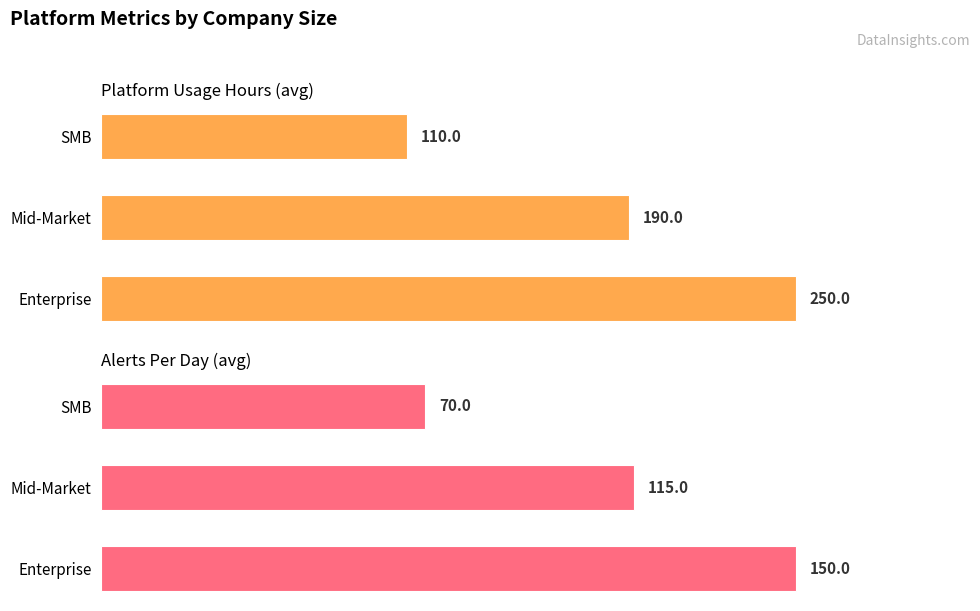

What is the total value across all series at SMB?

180